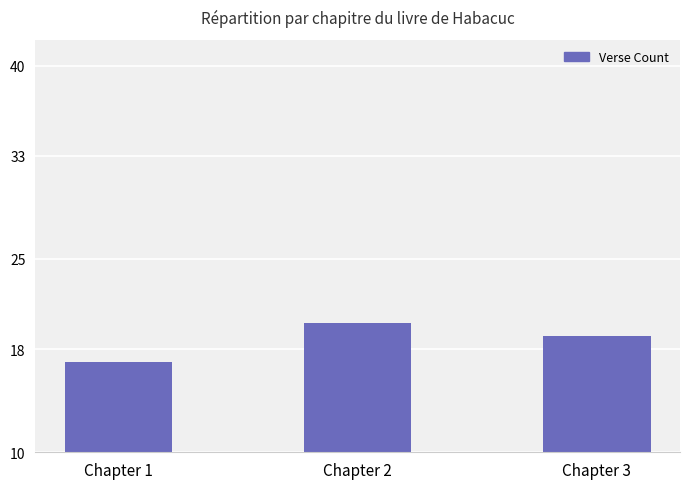

What is the value of the 1st bar from the left?

17